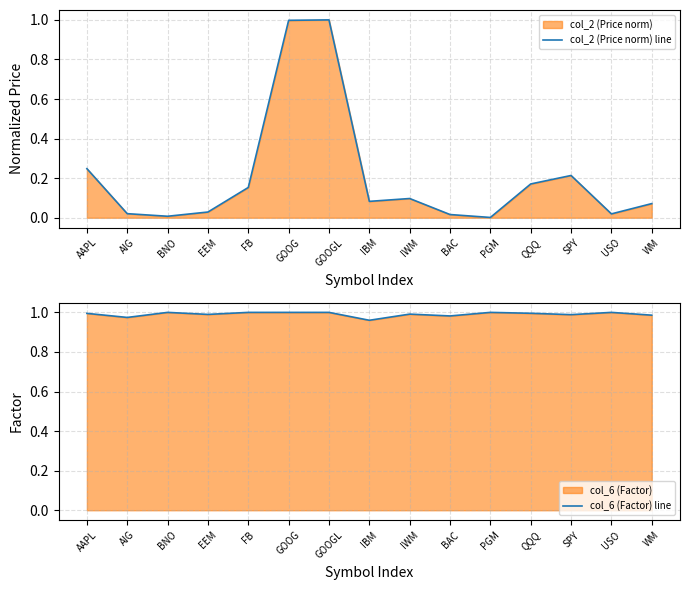

True or false: col_2 (Price norm) line has a value of 0.0 at IBM.

False